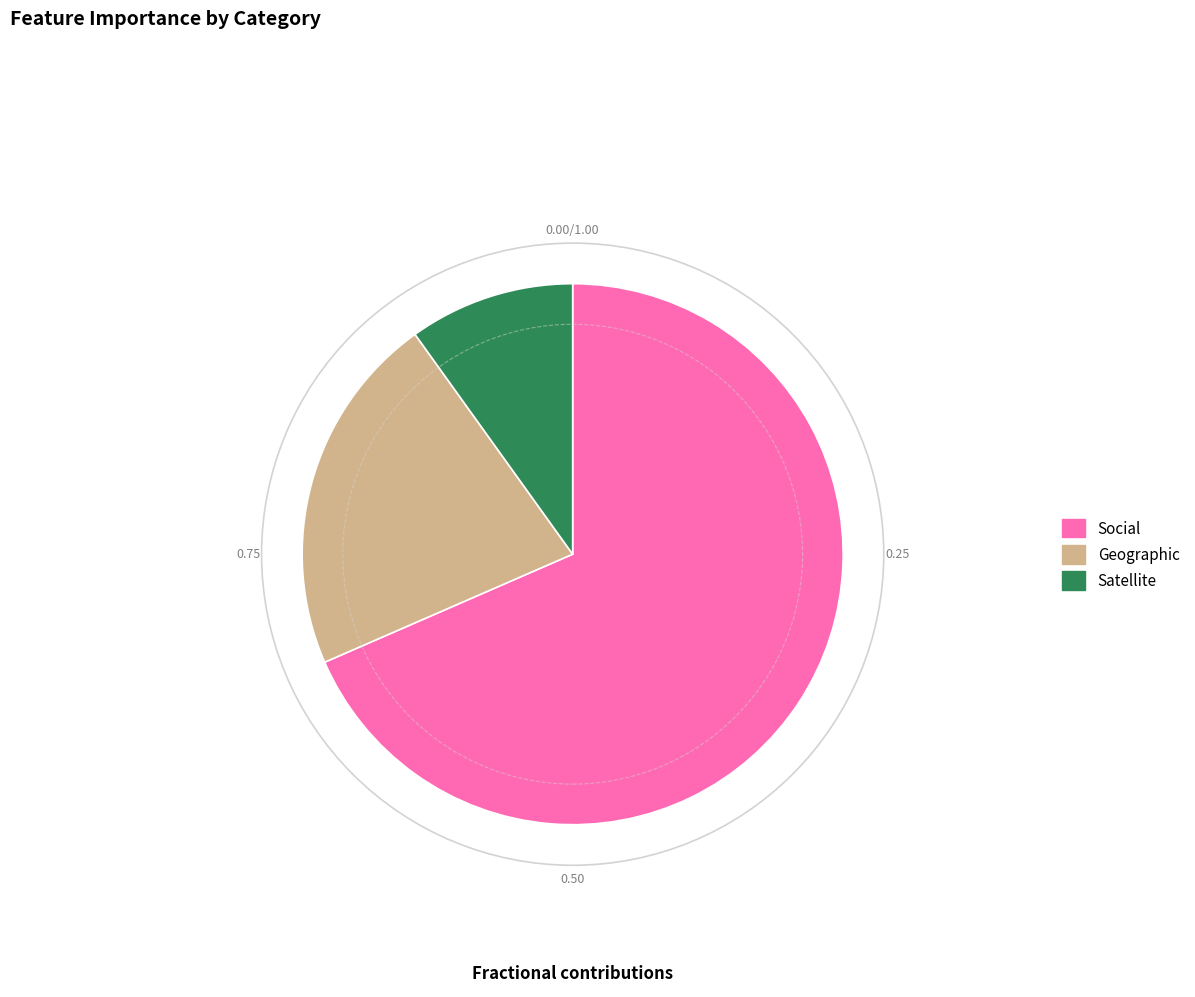

Is the sum of Social and Satellite greater than half?

Yes